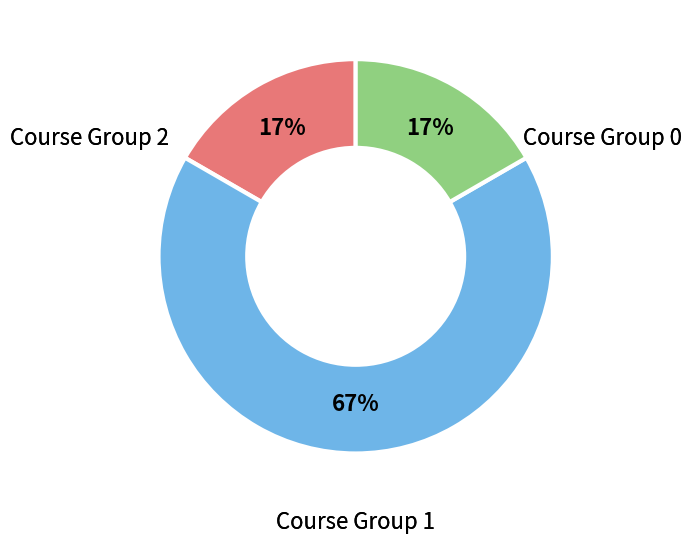

Count the number of slices in the pie.

3